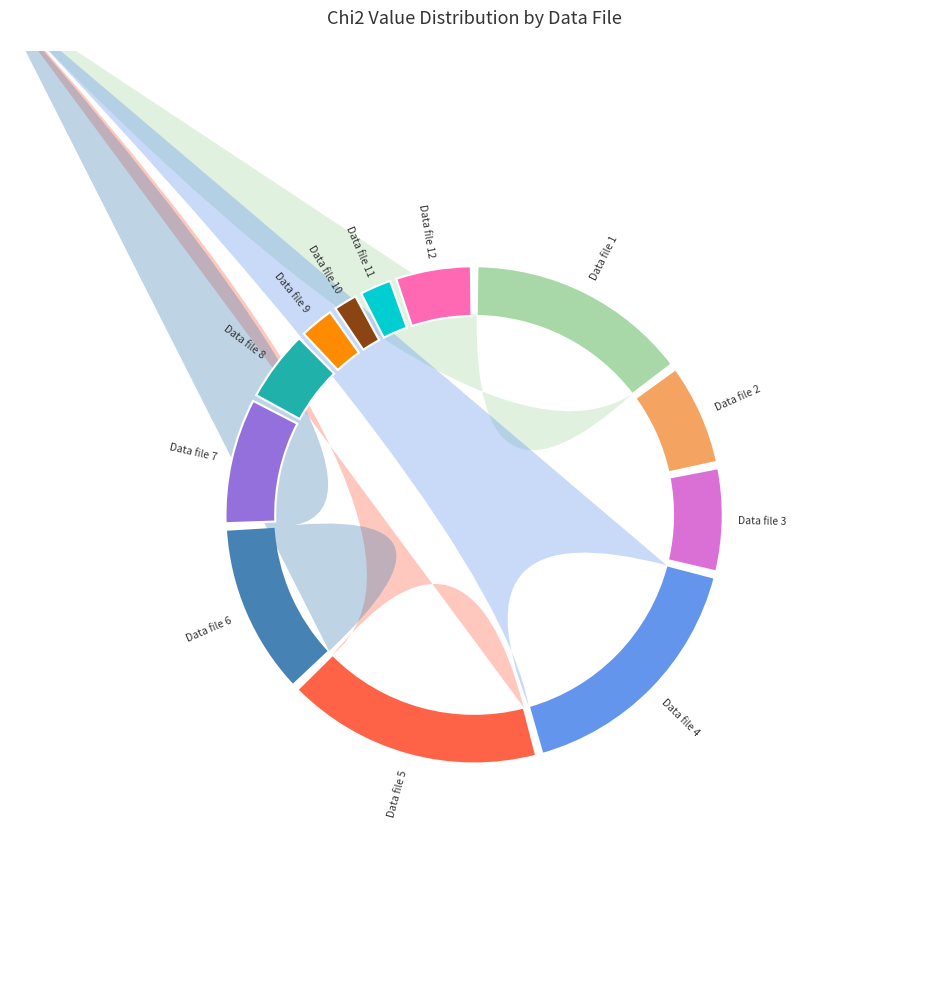

True or false: Data file 10 accounts for 2% of the total.

True